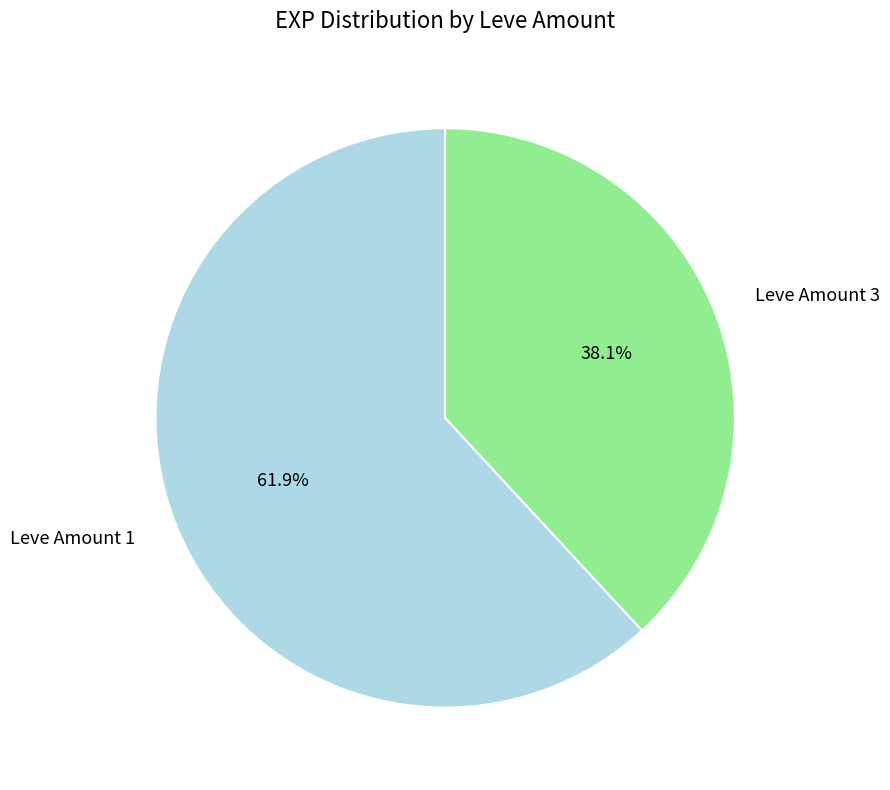

Between Leve Amount 1 and Leve Amount 3, which is larger?

Leve Amount 1